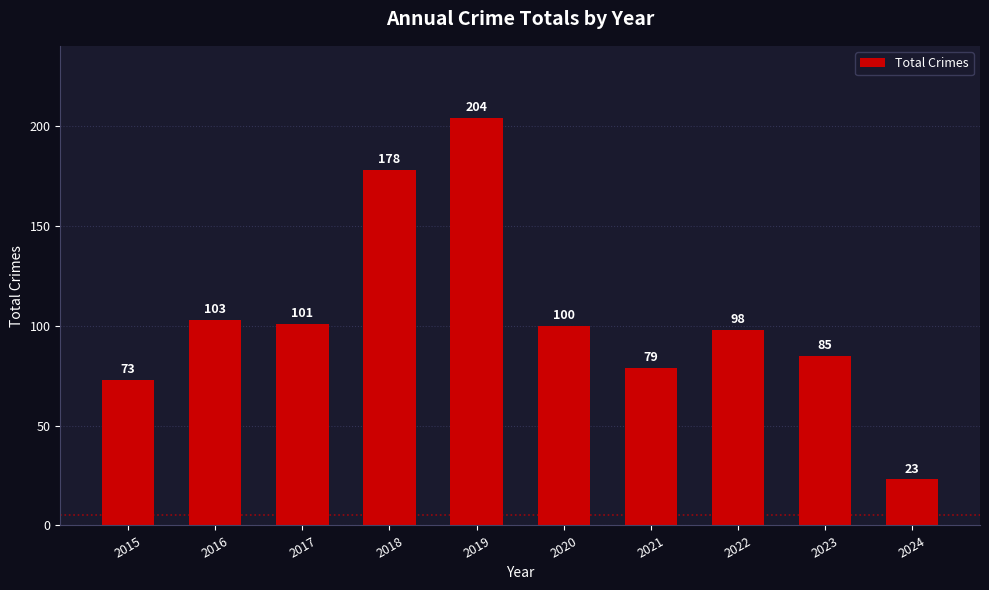

True or false: the data shows 52 at 2017.

False